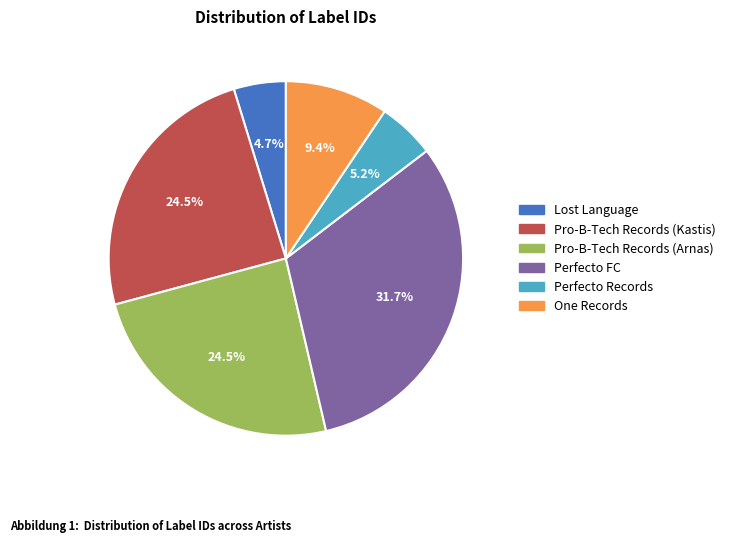

To the nearest percent, what is the difference between the largest and smallest slice percentages?

27%